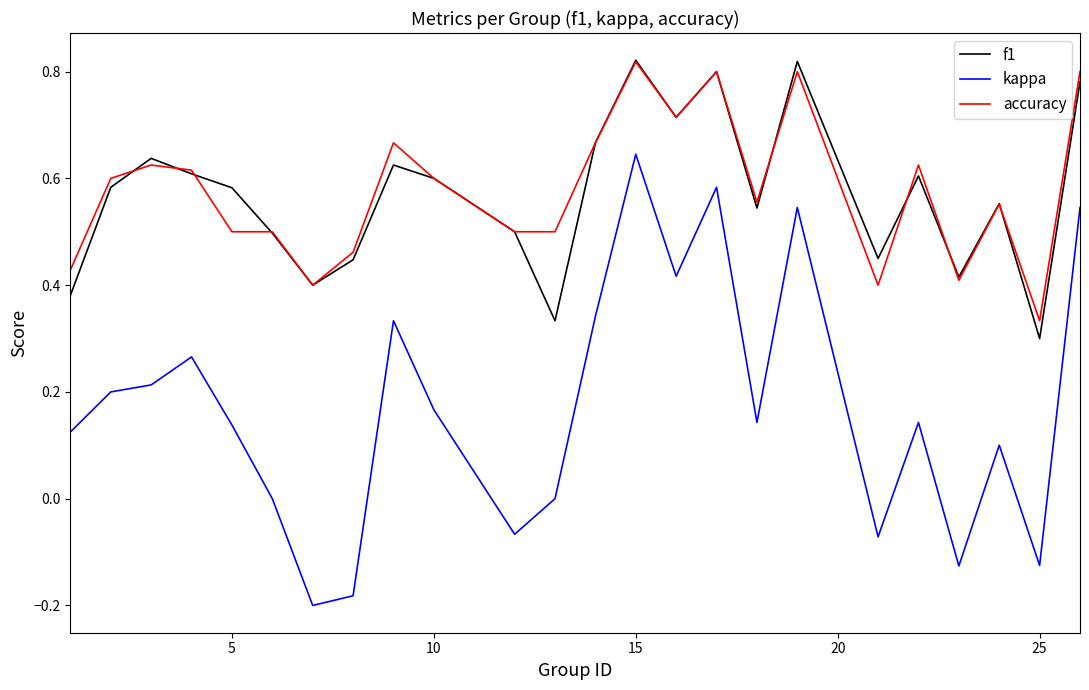

True or false: accuracy and kappa intersect in this chart.

False